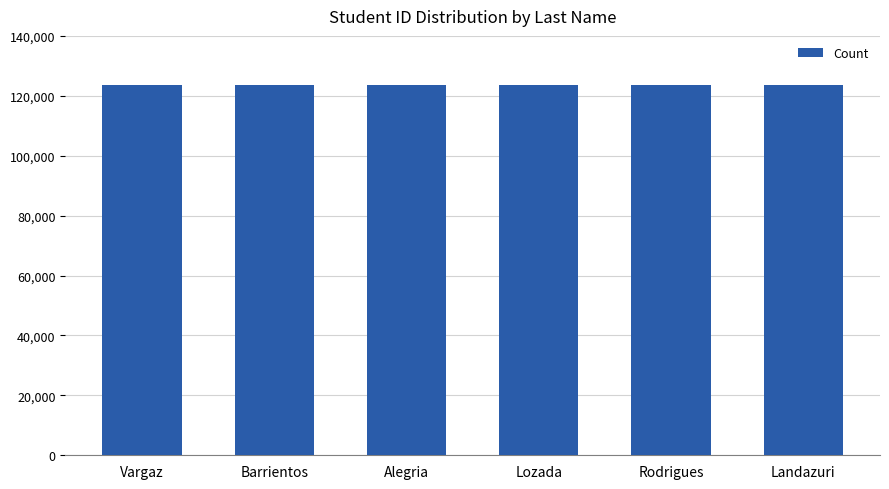

What is the smallest value displayed?

123451